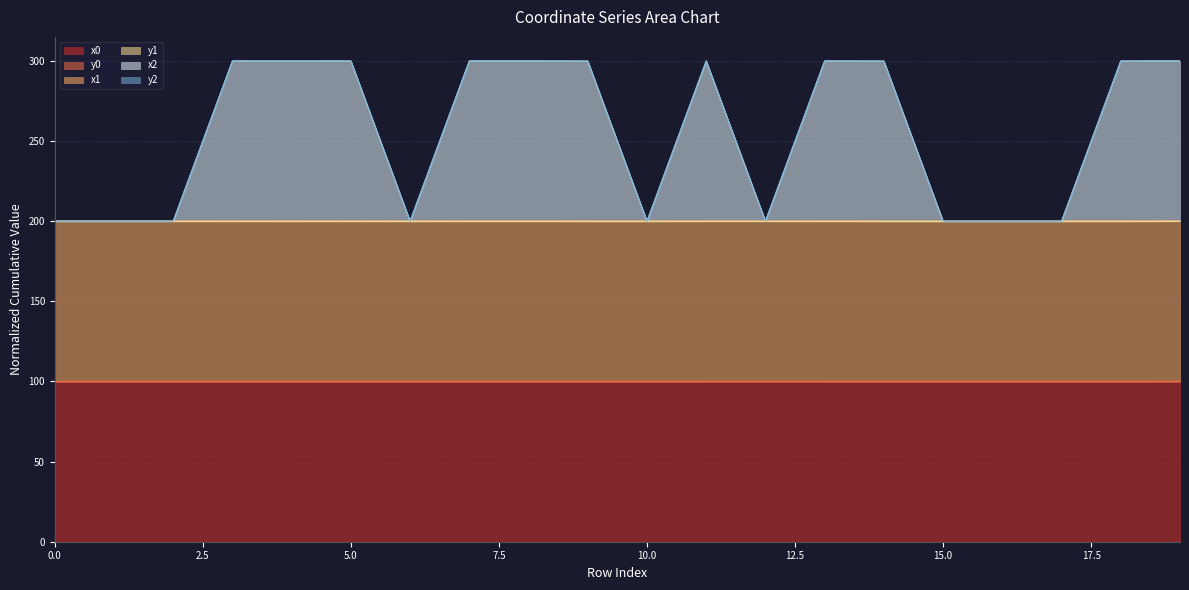

What is the spread (max minus min) of values at 19?

200.0